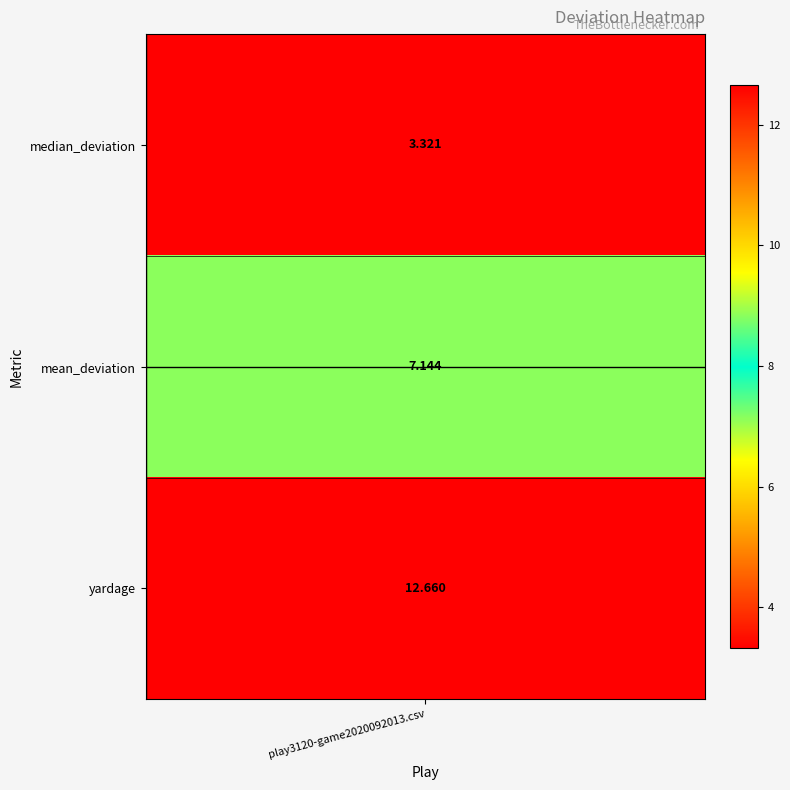

Reading left to right, extract all data points from this chart.

0=3.3	1=7.1	2=12.7